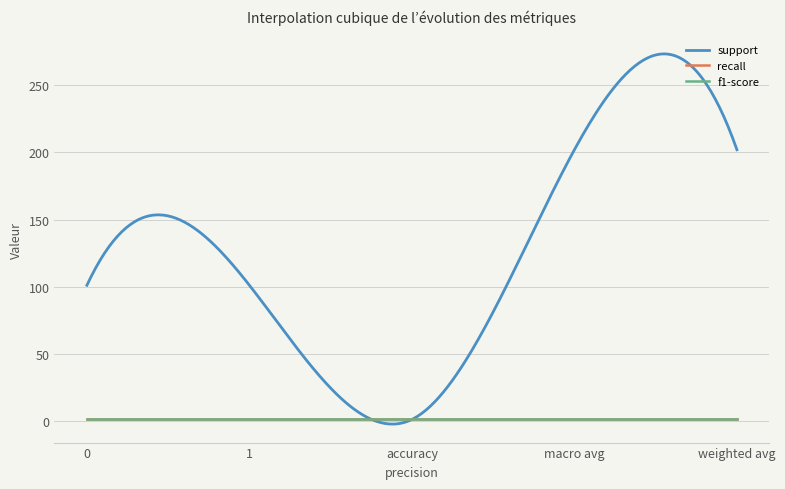

What is the average value of the recall series?

1